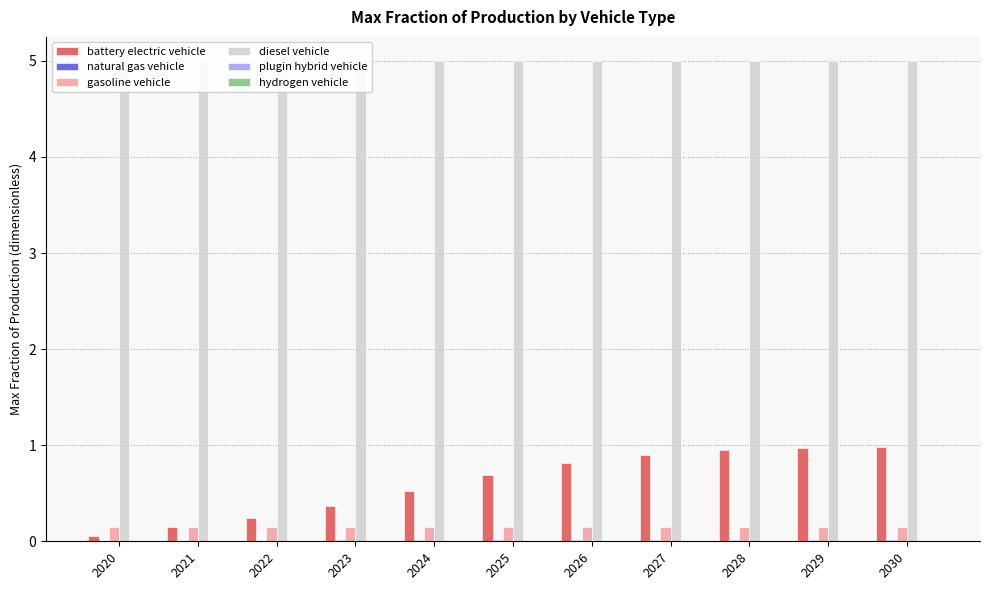

At which category does the chart reach its peak across all series?

2020